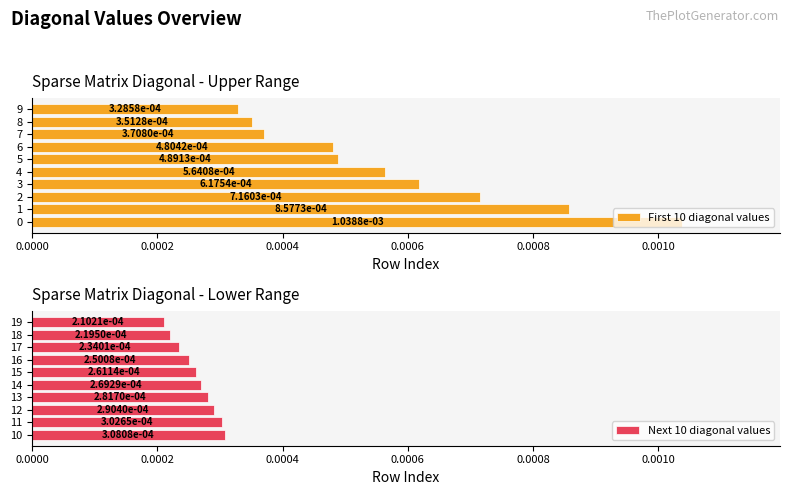

How many distinct data groups are displayed?

2